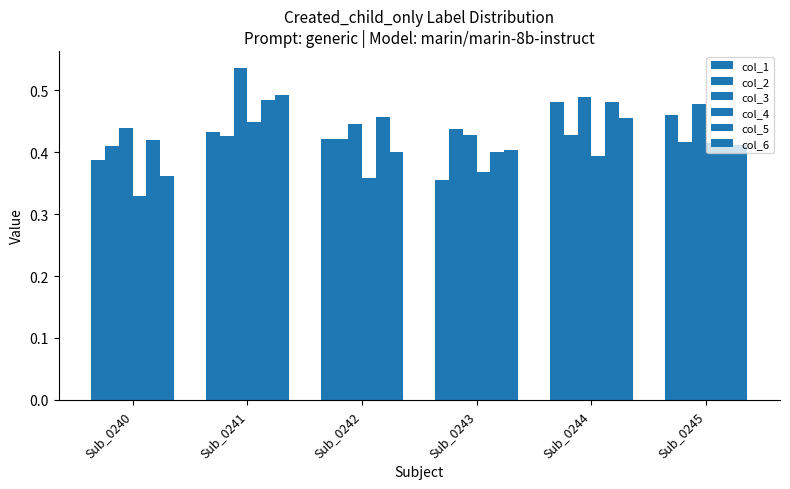

What is the total value across all series at Sub_0245?

2.6